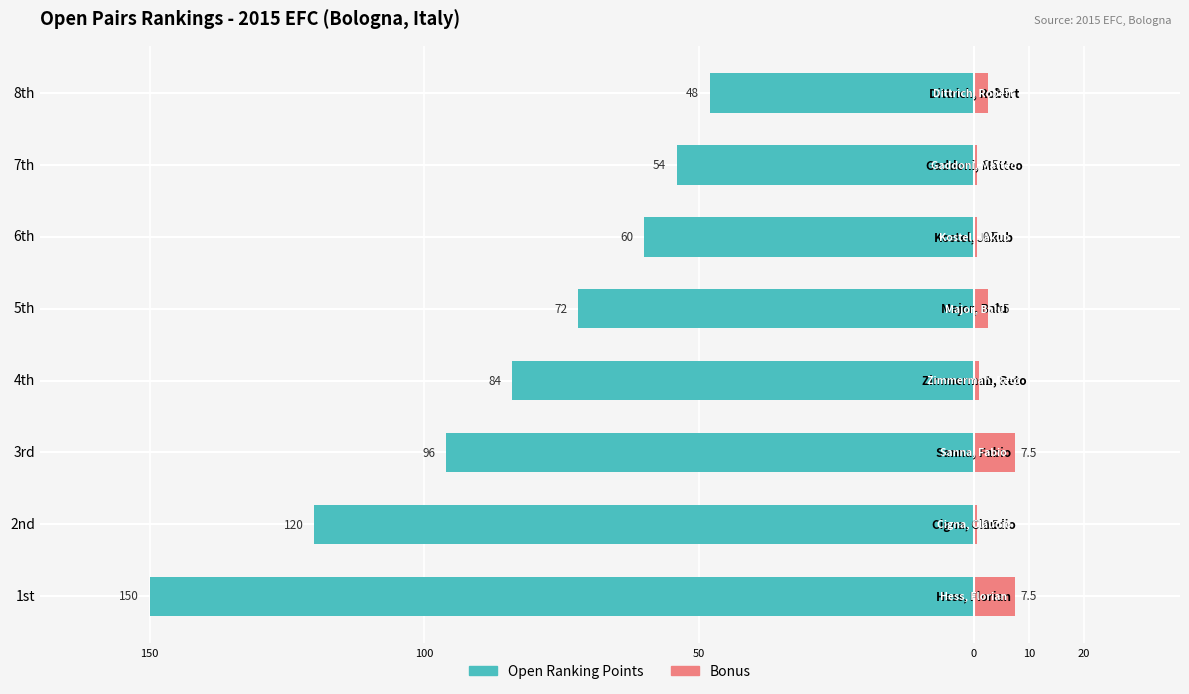

Which series changed the most between 4th and 8th?

Open Ranking Points